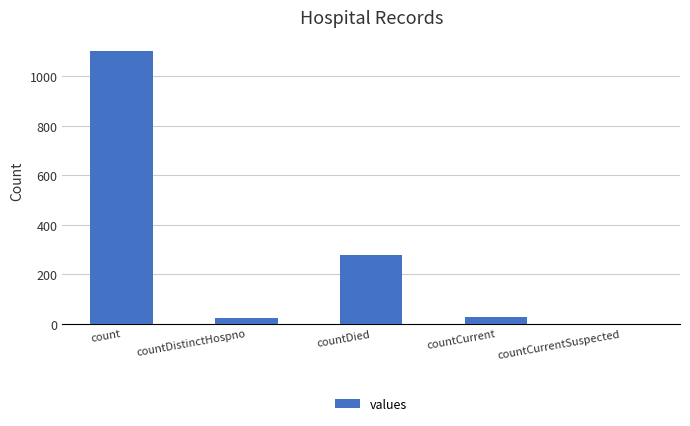

What is the change in value from countDied to countCurrent?

-250